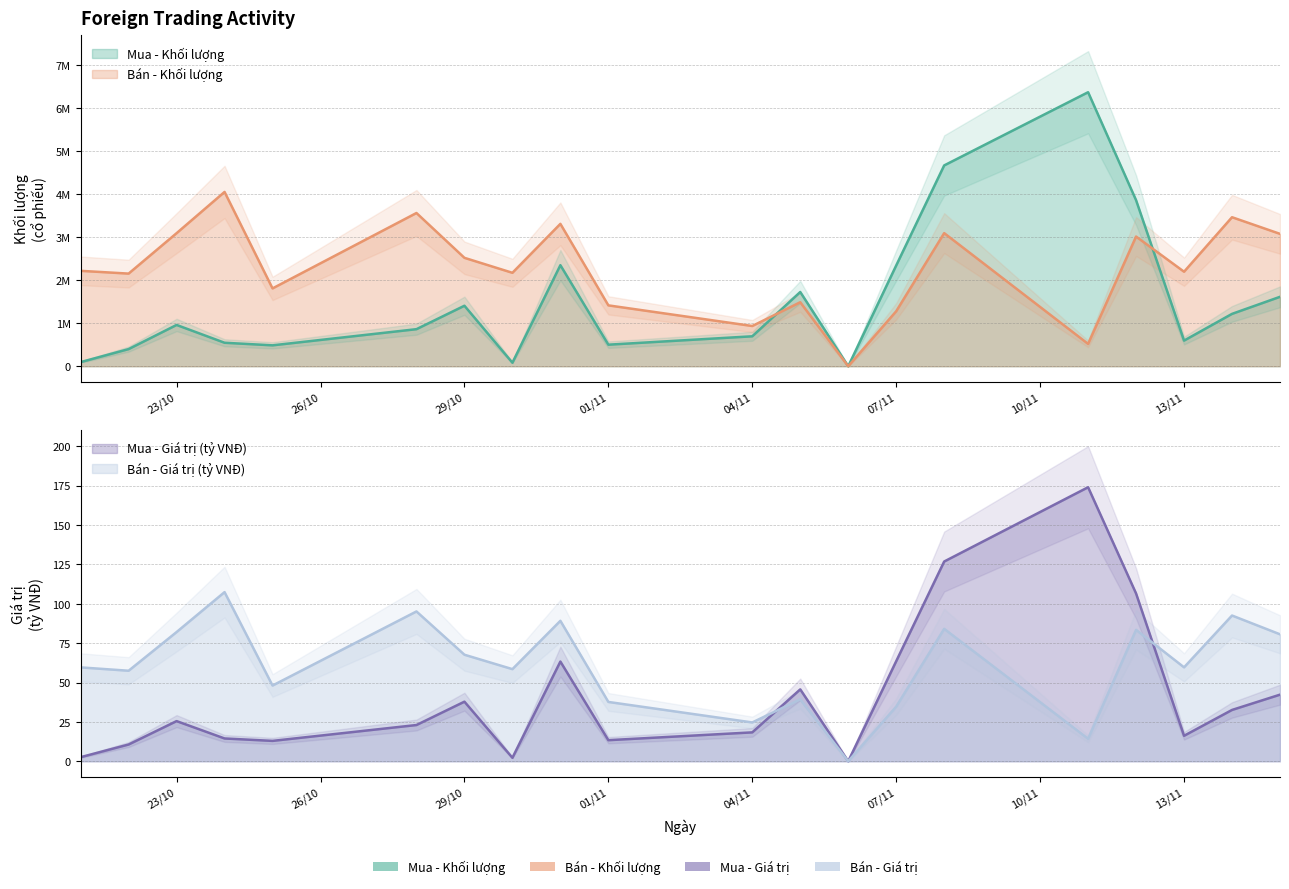

Which series changed the most between 22/10/2024 and 07/11/2024?

Mua - Khối lượng